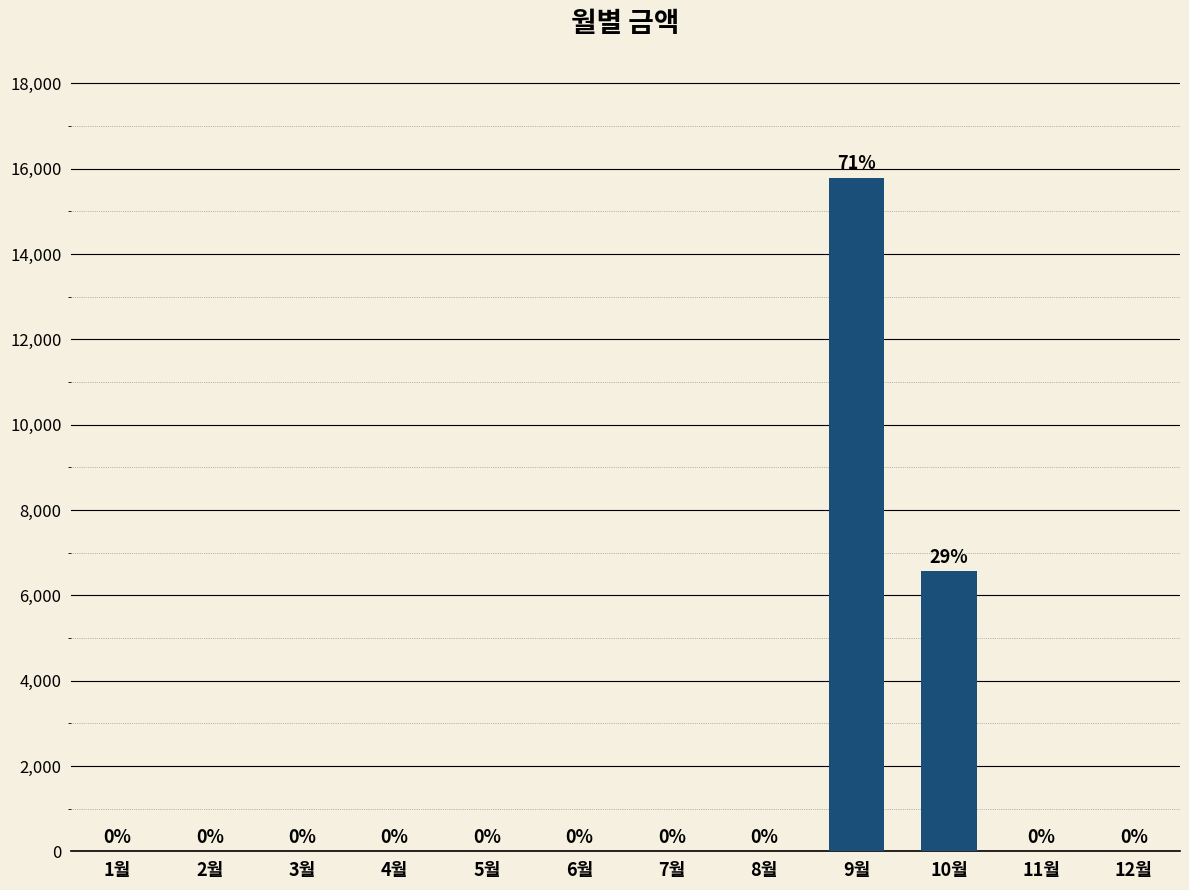

What is the greatest value displayed?

15780